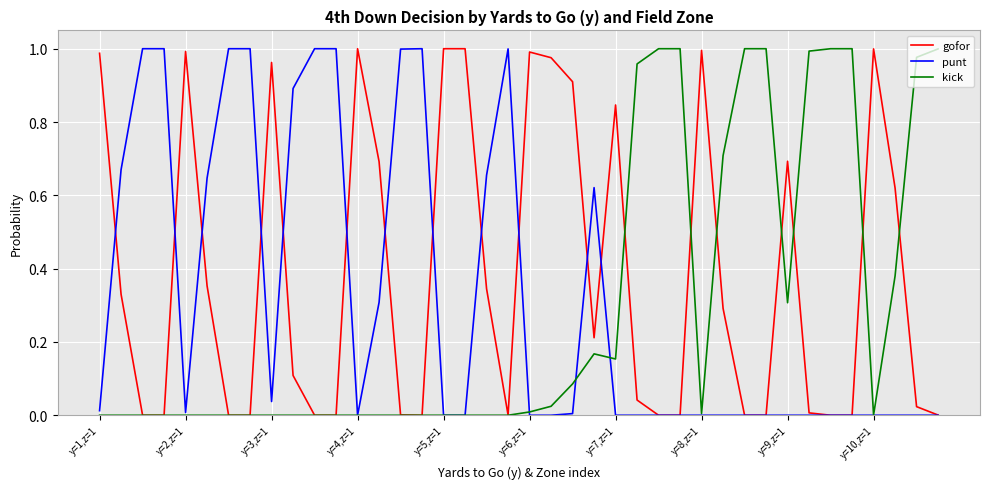

Which series has the largest total across all categories?

gofor